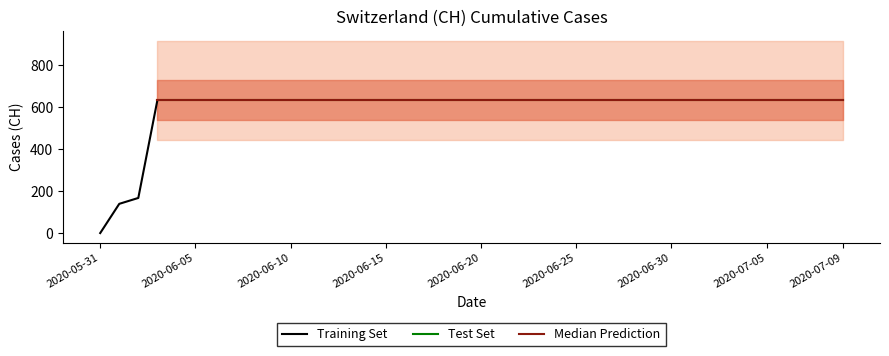

What is the label of the 34th point from the left?

2020-07-03